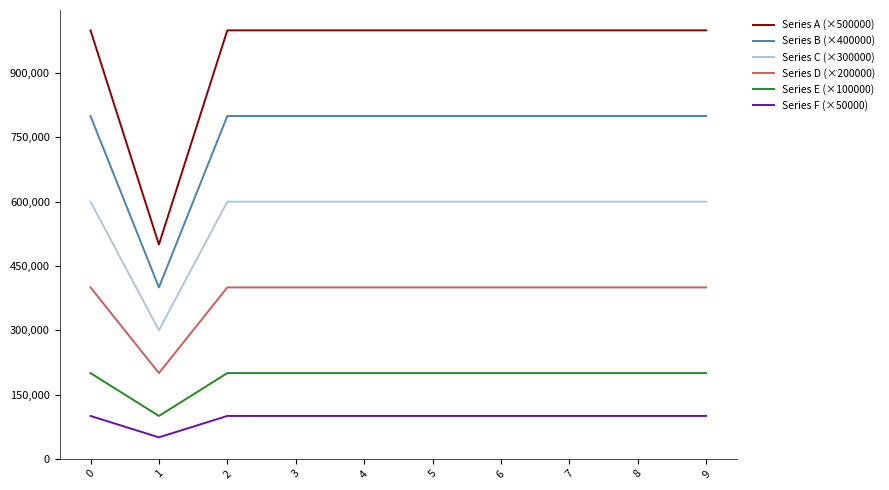

Rank the series at 6 from lowest to highest value.

Series F (×50000), Series E (×100000), Series D (×200000), Series C (×300000), Series B (×400000), Series A (×500000)